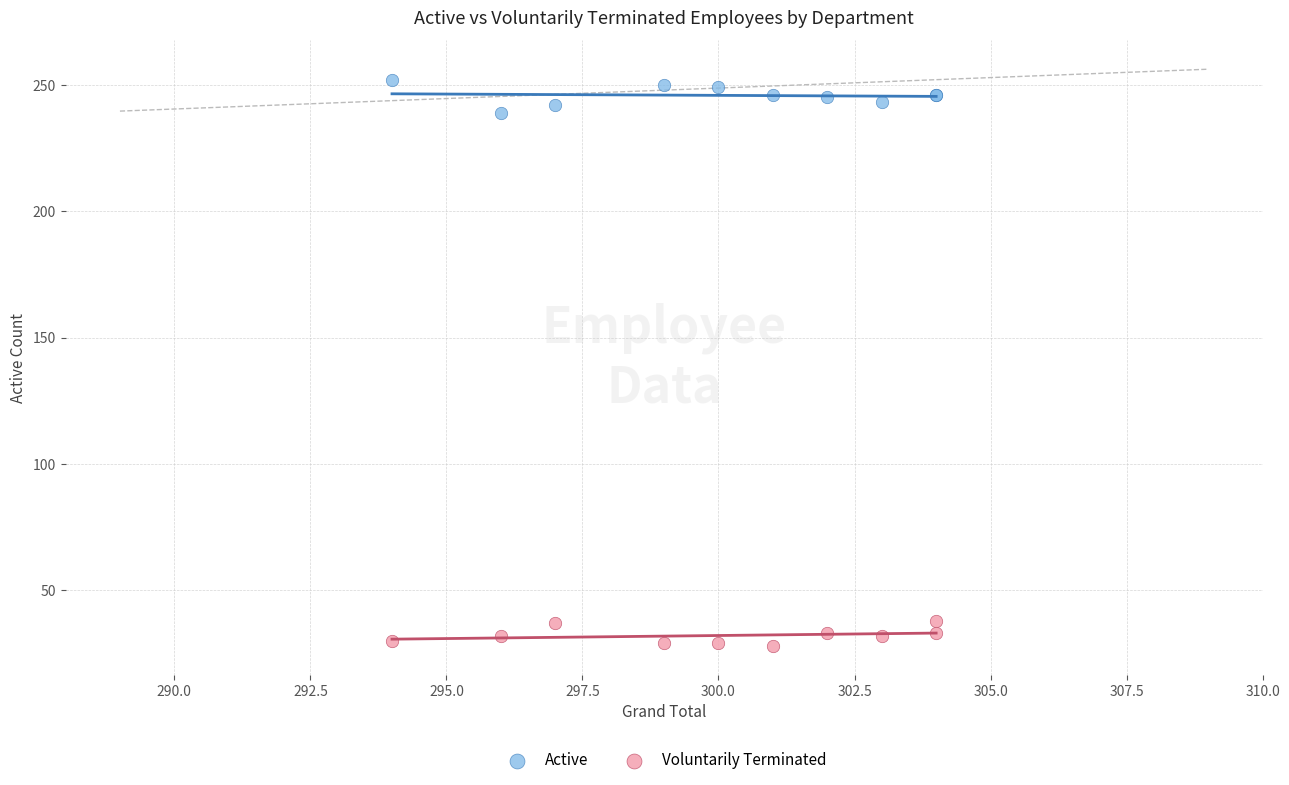

What are all the series names shown in the legend?

Active, Voluntarily Terminated